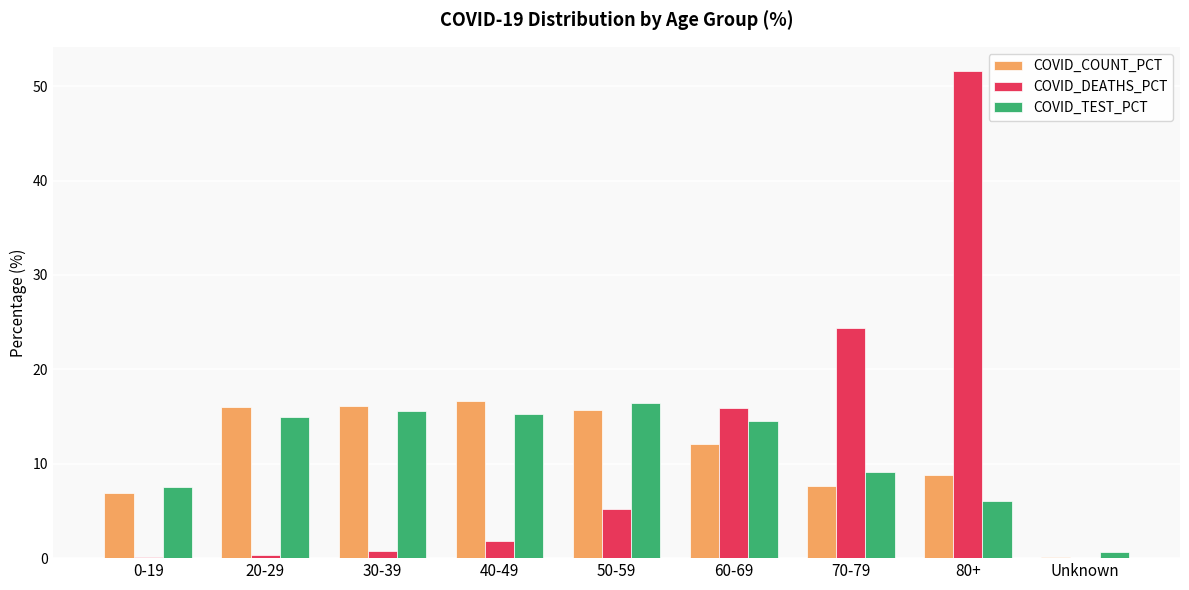

What is the sum of the COVID_TEST_PCT values at 80+ and 60-69?

20.6